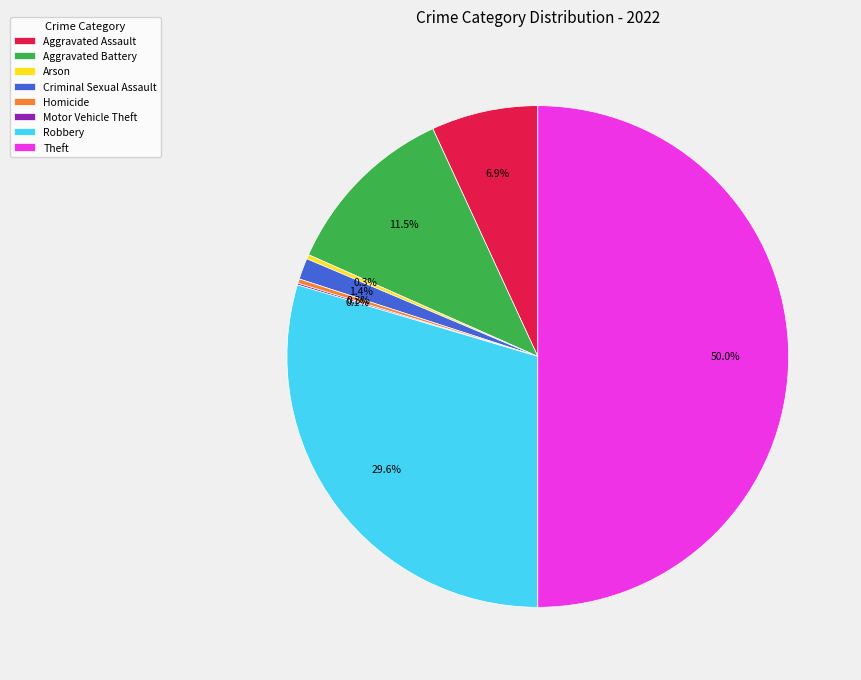

To the nearest percent, what is the average slice percentage?

12%